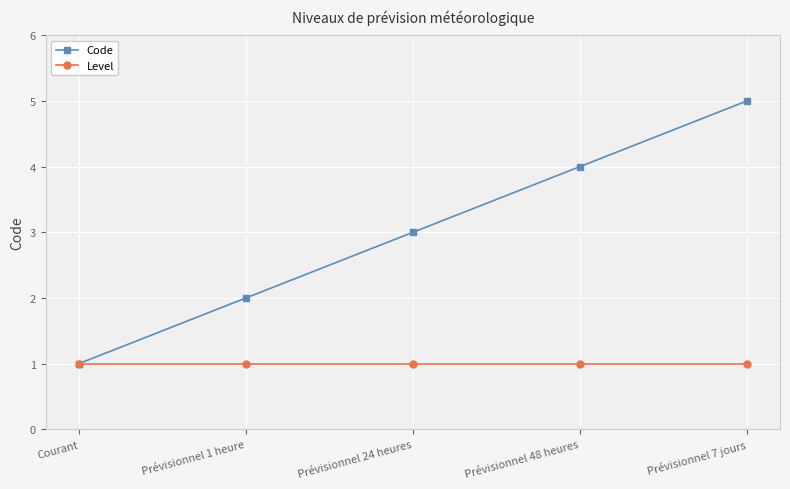

What is the smallest value displayed?

1